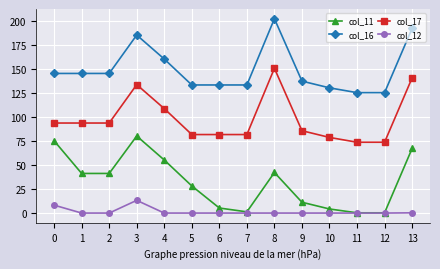

At how many categories does at least one series exceed 97?

14